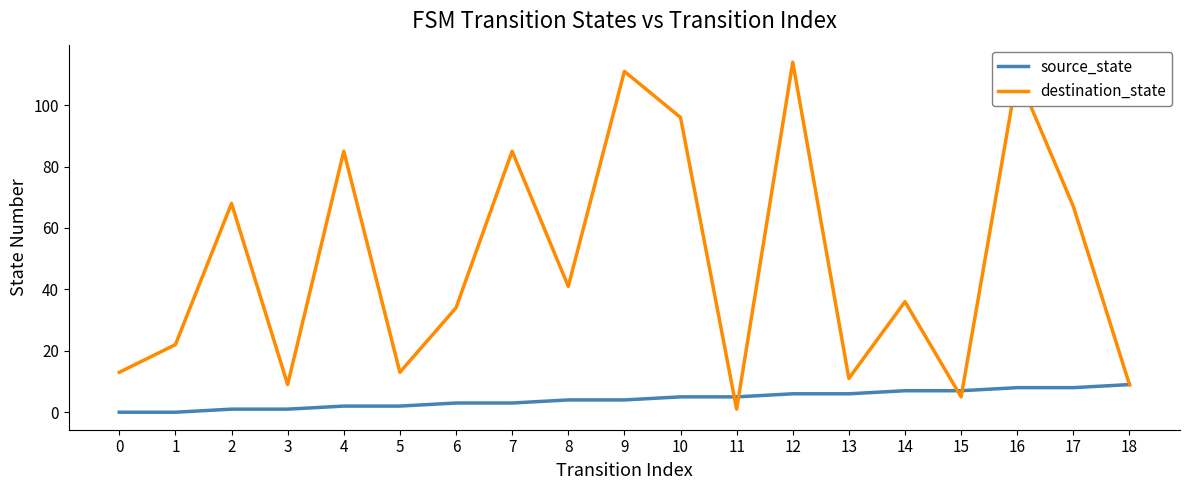

At which category does destination_state reach its first local peak?

2